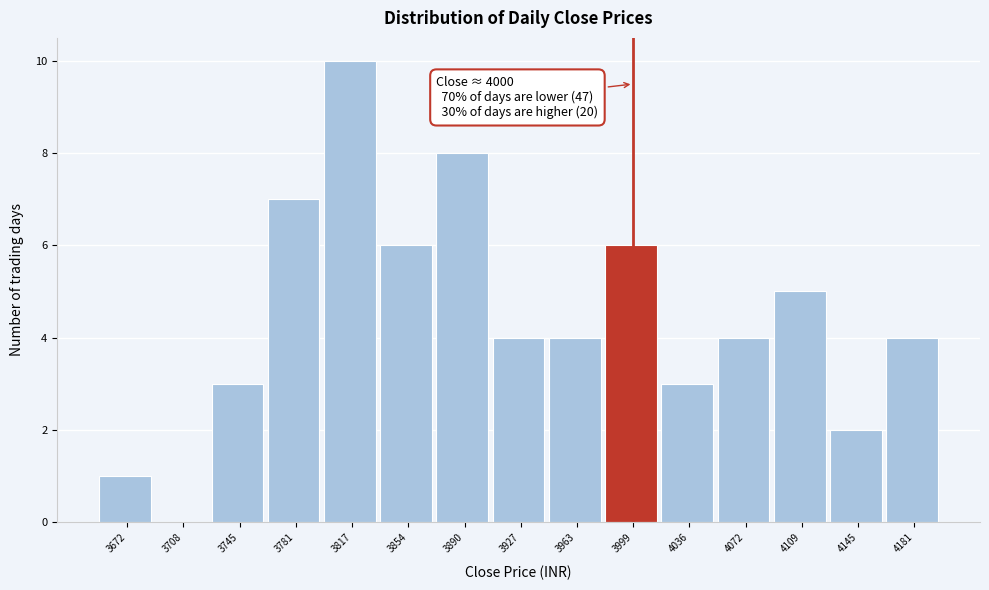

Which range on the x-axis has the tallest bar?

3800 to 3835